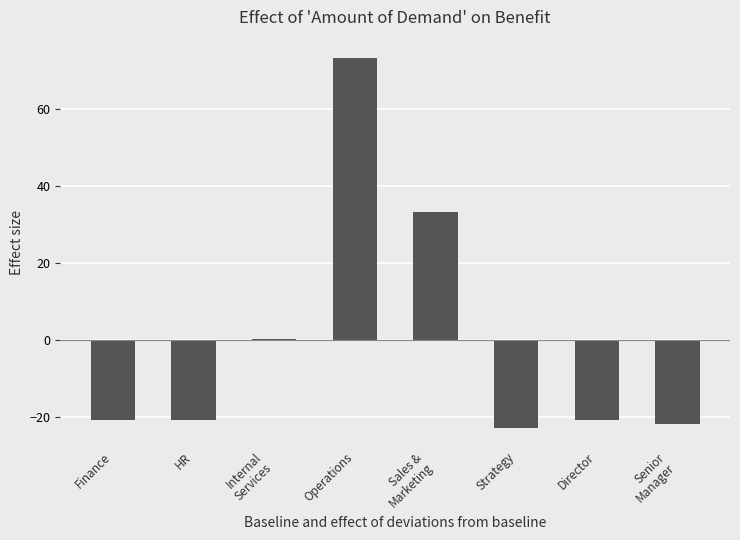

Is it true that the value at Strategy is -33.8?

False